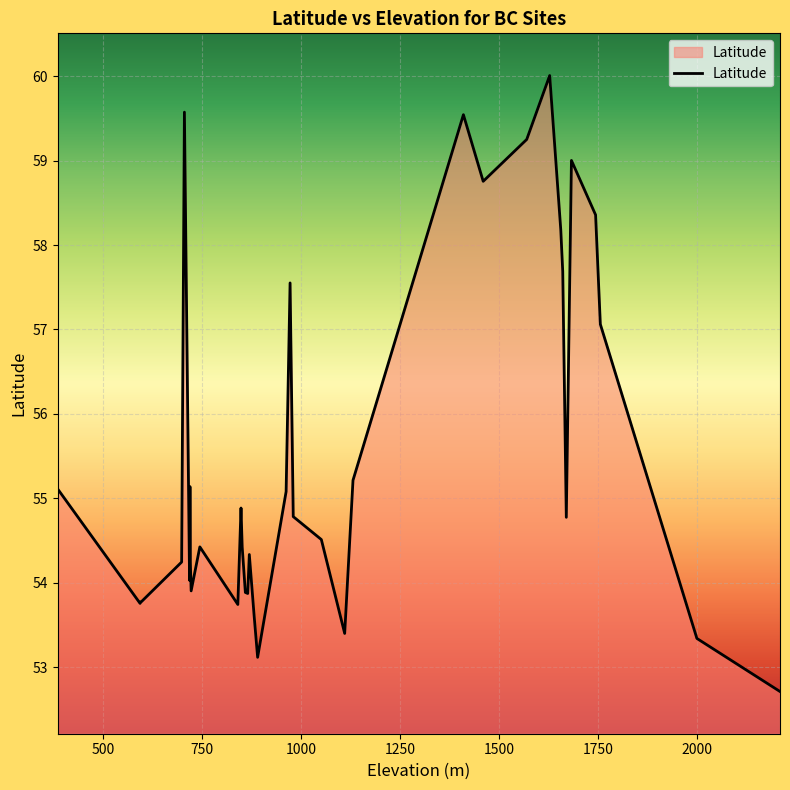

What is the greatest value displayed?

60.0